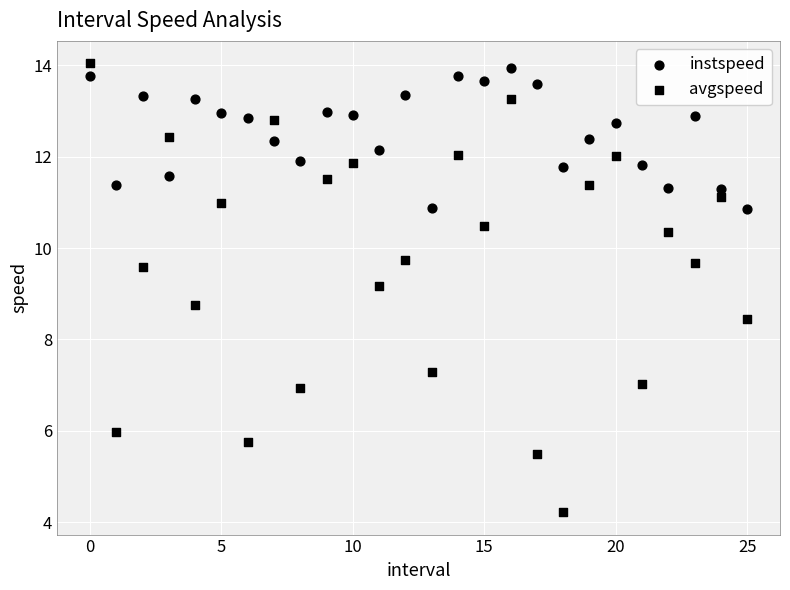

Count the number of points in this scatter plot.

52